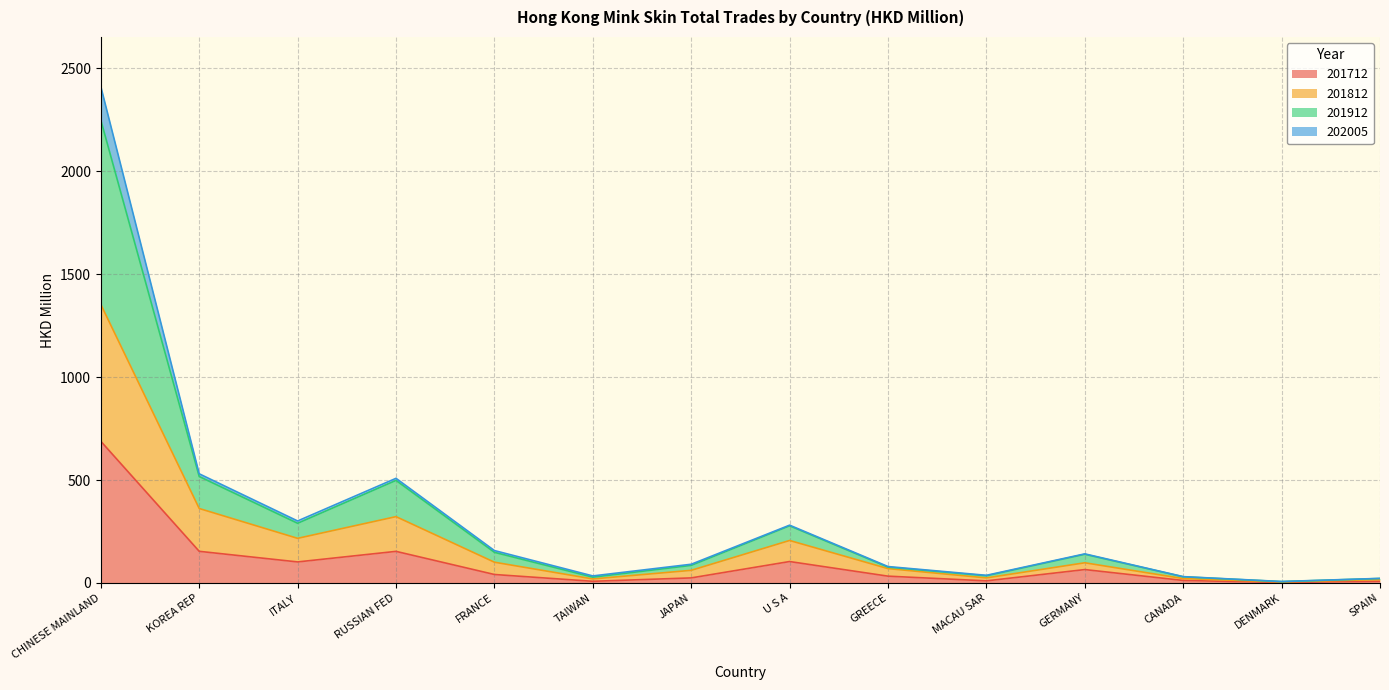

Does the chart have visible grid lines?

Yes